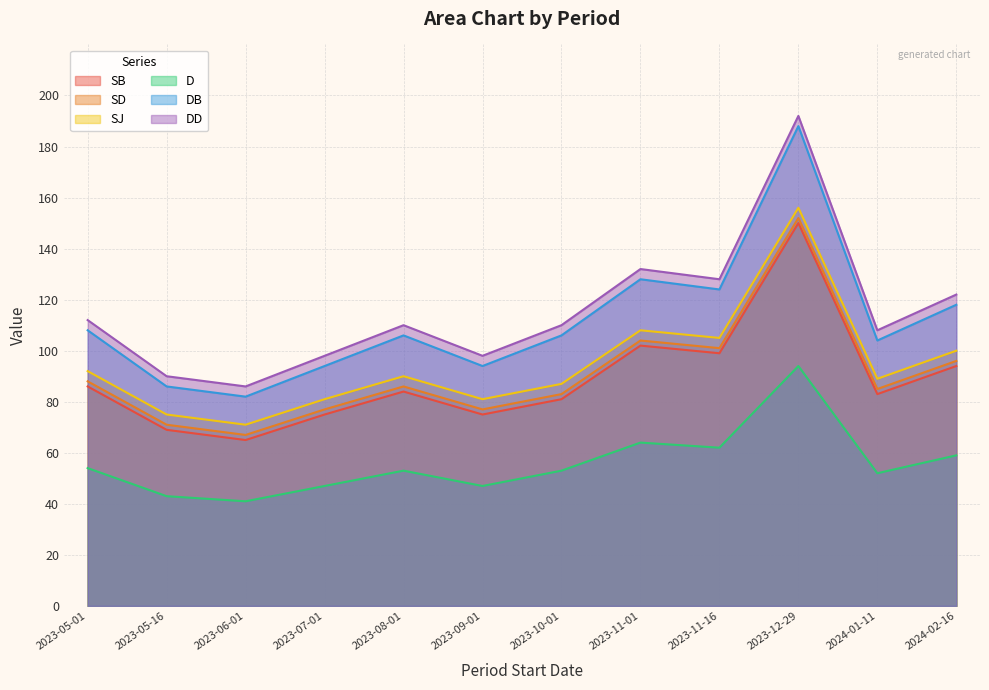

Read the SB value at 2024-01-11.

83